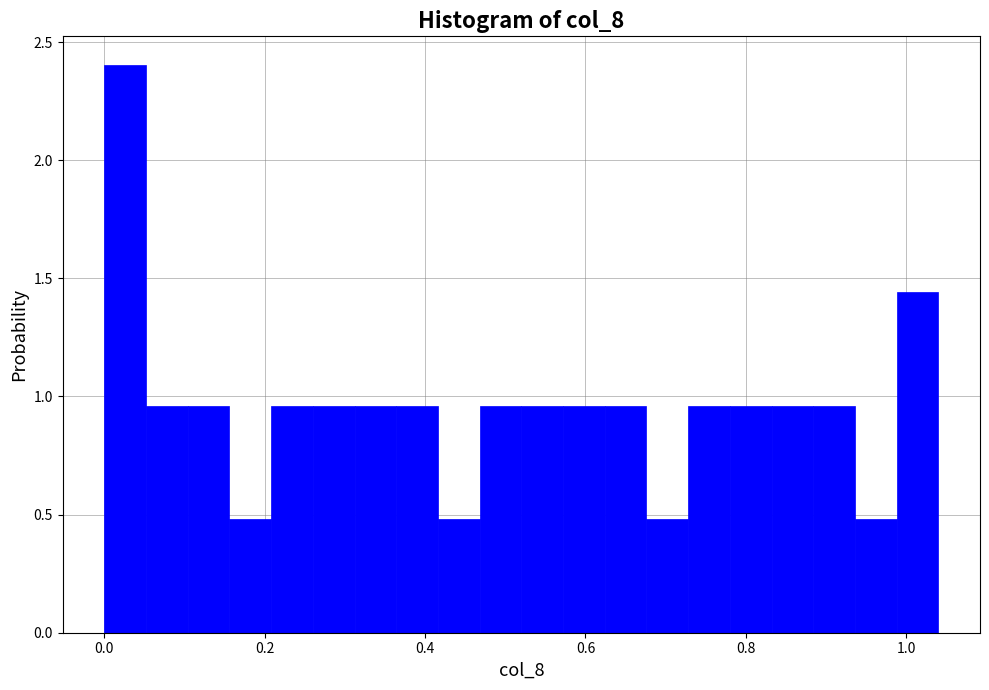

Read against the x-axis, roughly where is the centre of the tallest bar?

0.02